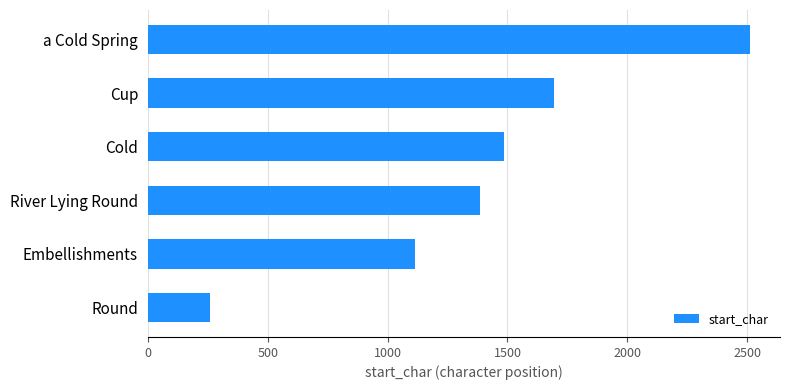

Approximately how many times larger is the value at River Lying Round compared to Cup?

0.8